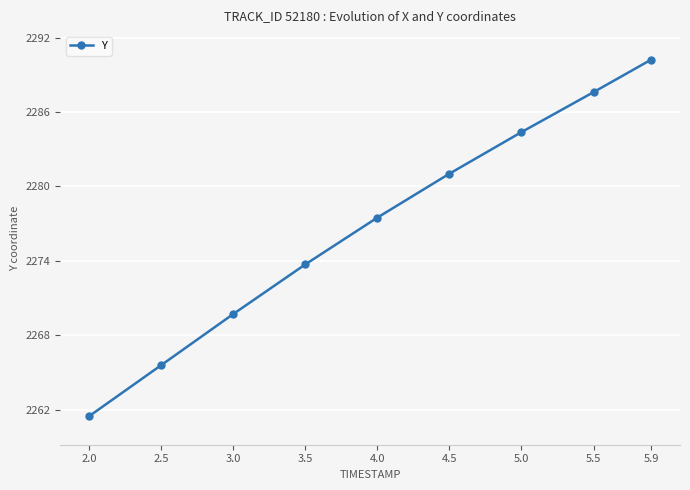

Read the value at 5.9.

2290.2